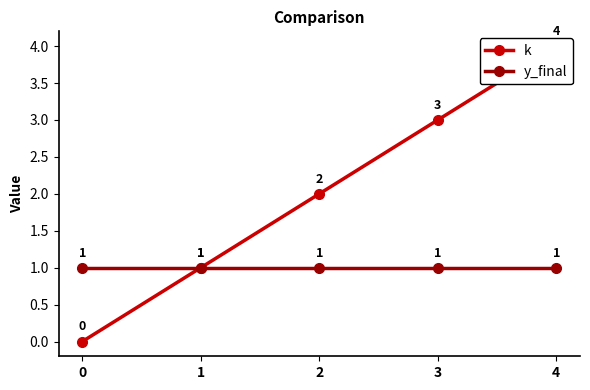

Reading left to right, transcribe all the data shown in this chart.

k: 0=0	1=1	2=2	3=3	4=4
y_final: 0=1	1=1	2=1	3=1	4=1